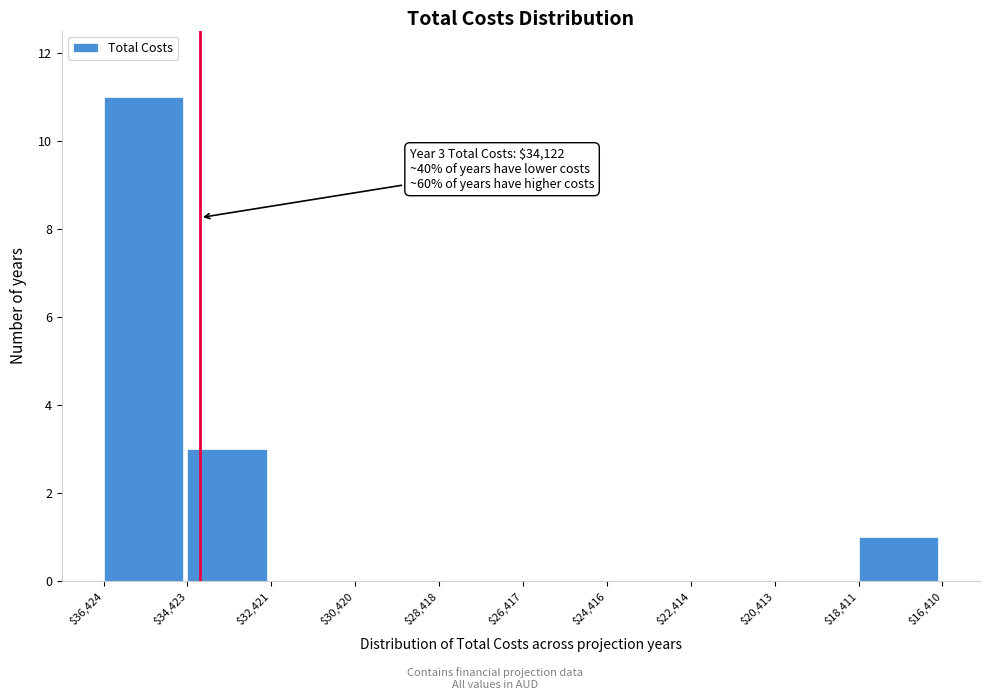

What is the sum of all values?

15